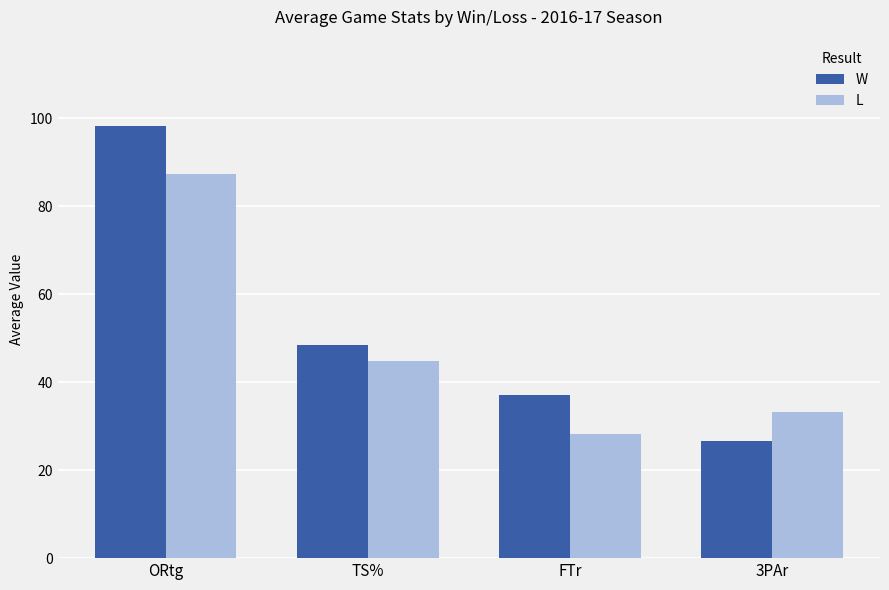

What is the difference between the second highest and second lowest values in the L series?

11.5